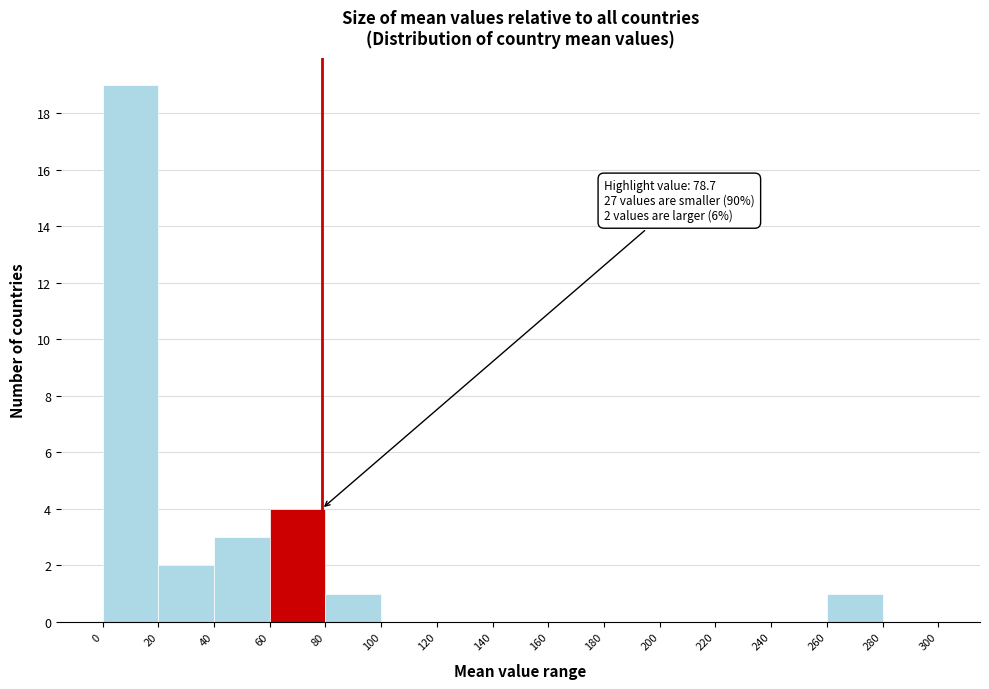

Over which range of the x-axis is the bar tallest?

0 to 20